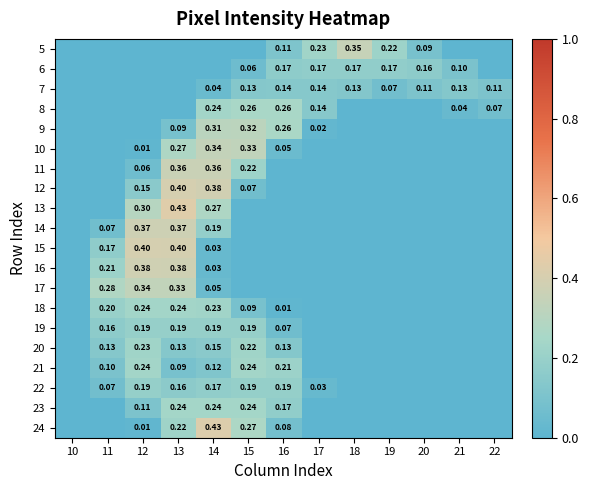

How many data points does each series have?

13